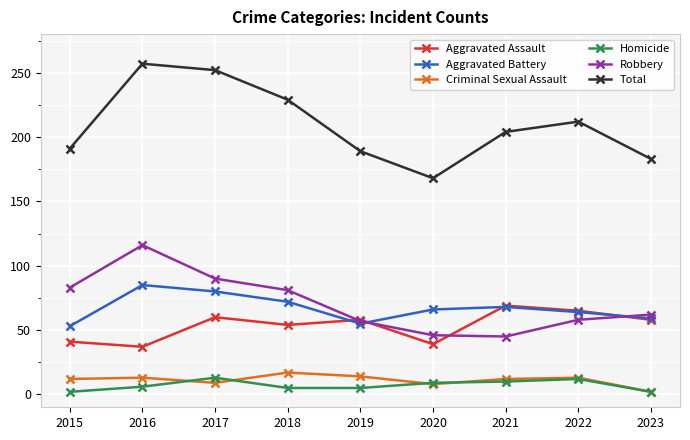

What is the difference between the highest and lowest values at 2017?

243